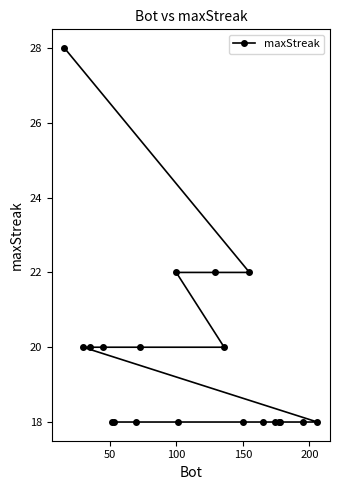

What is the minimum value shown in the chart?

18